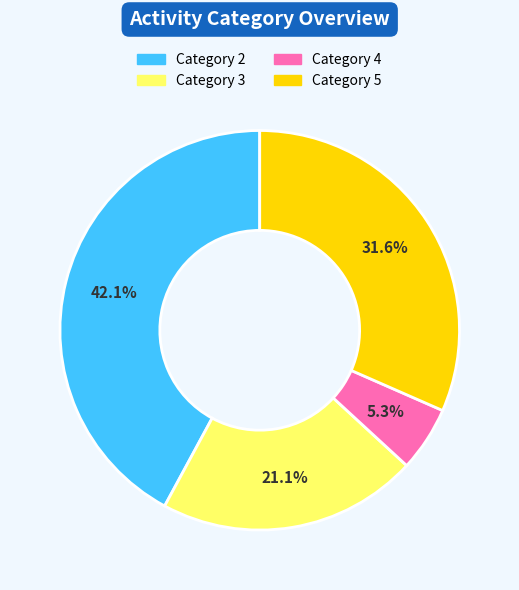

Is there a majority slice in this chart?

No